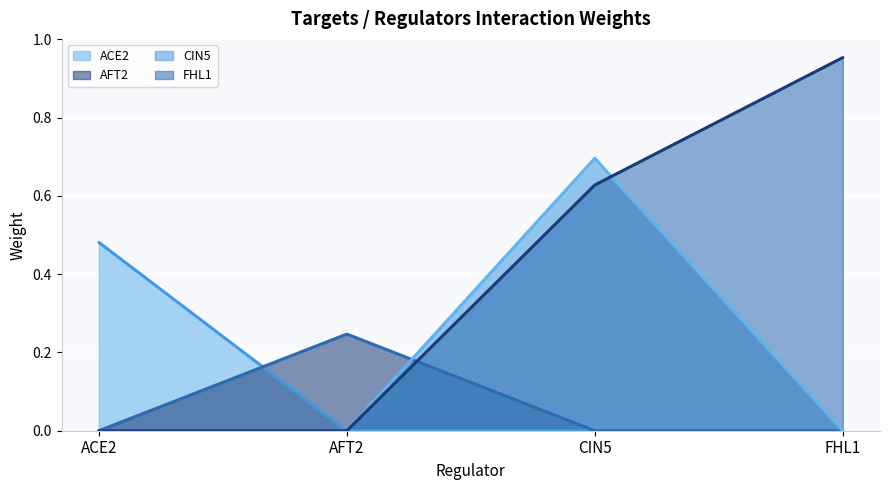

True or false: ACE2 (line) and CIN5 (line) intersect in this chart.

False